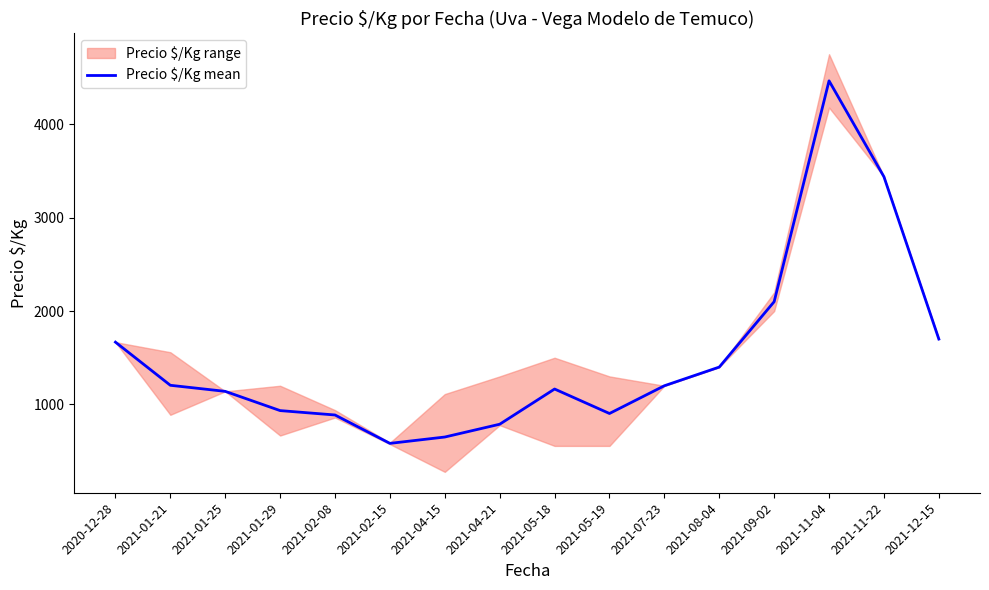

How many lines are shown in the chart?

1